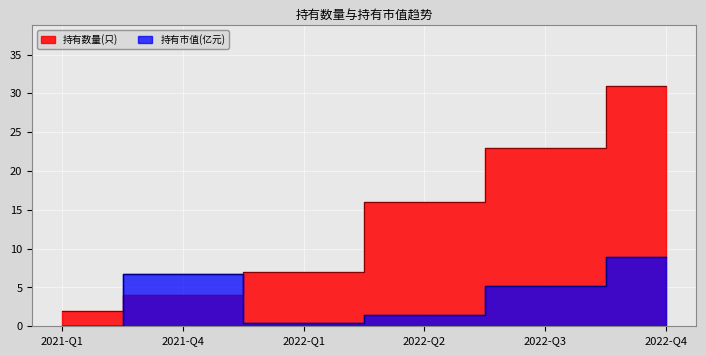

Which series has the widest spread of values?

持有数量(只)